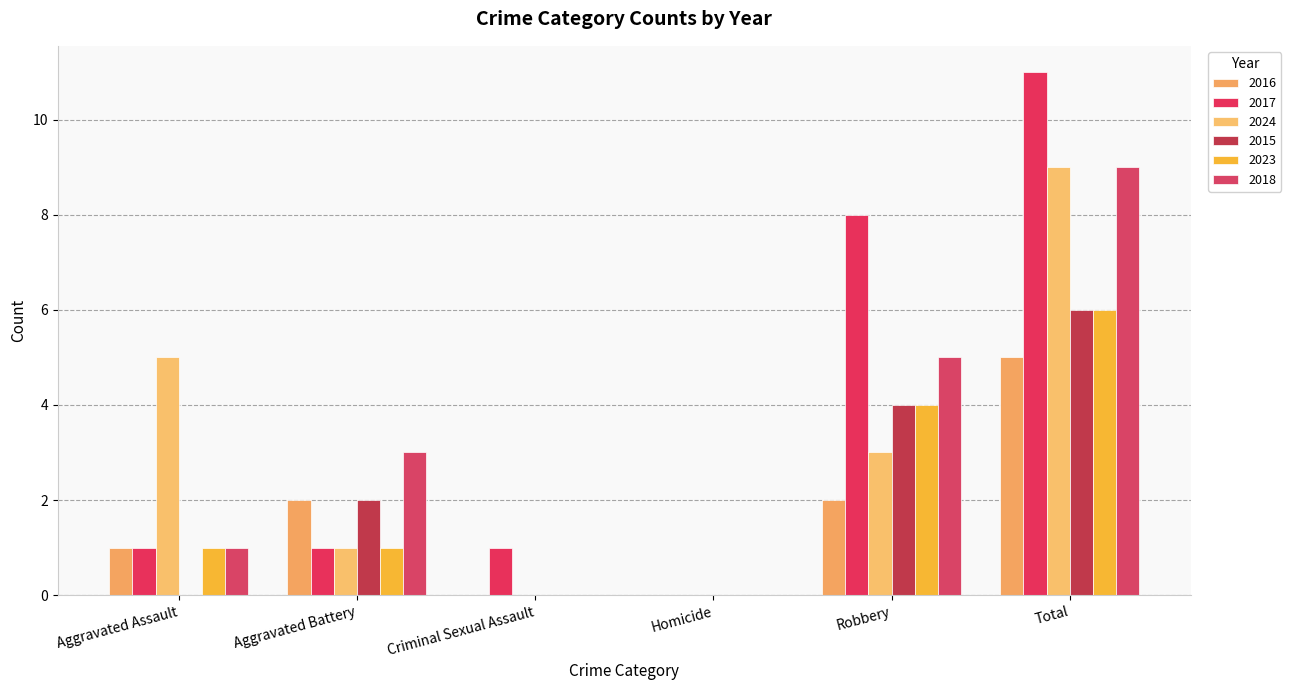

What are all the series names shown in the legend?

2016, 2017, 2024, 2015, 2023, 2018